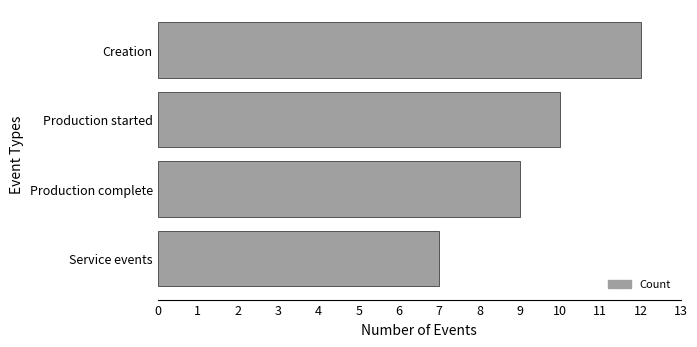

What is the greatest value displayed?

12